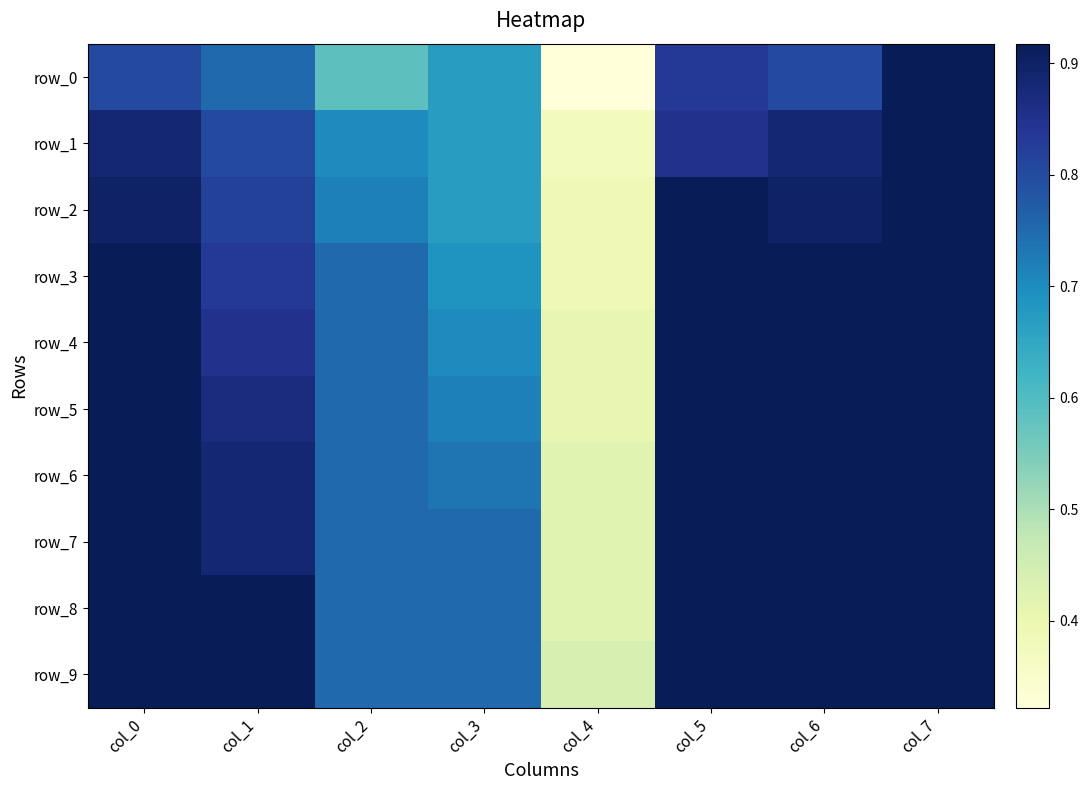

Which series changed the most between col_5 and col_7?

row_0